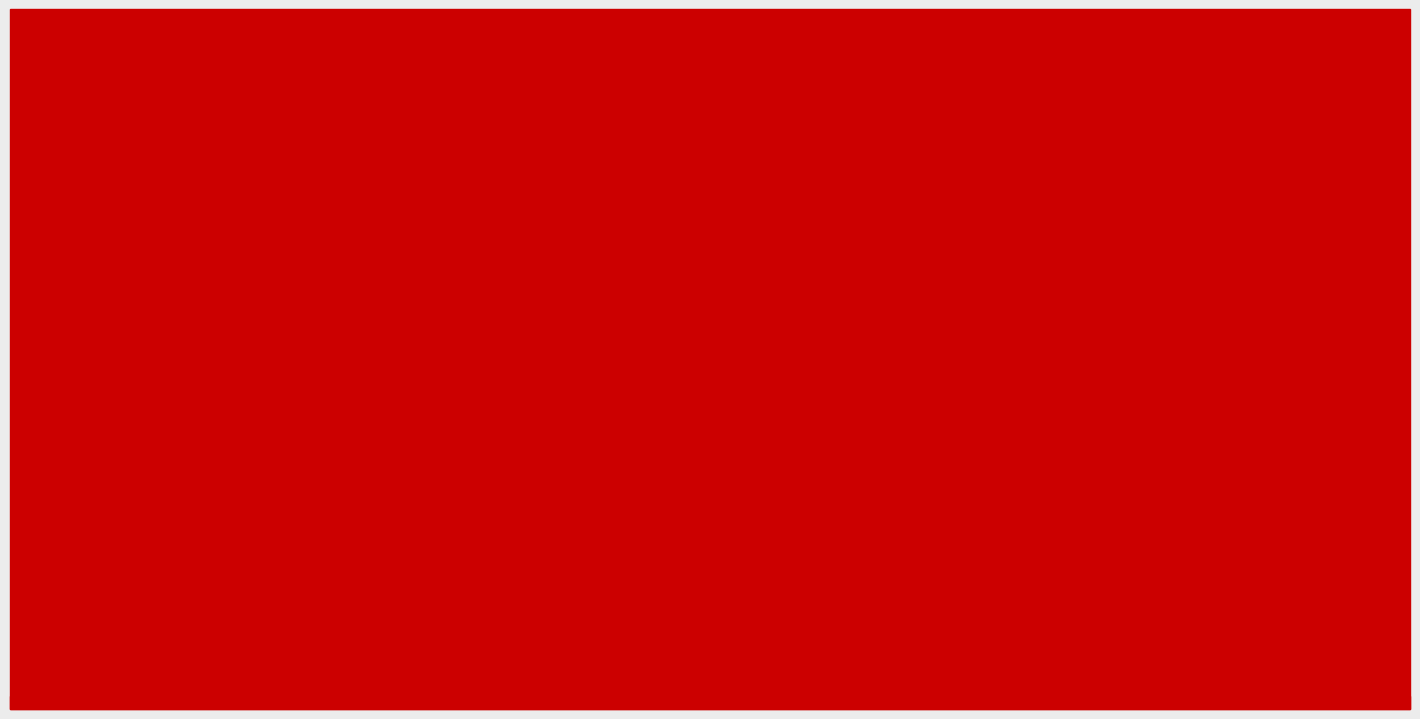

What is the average value of the 2016 series?

228